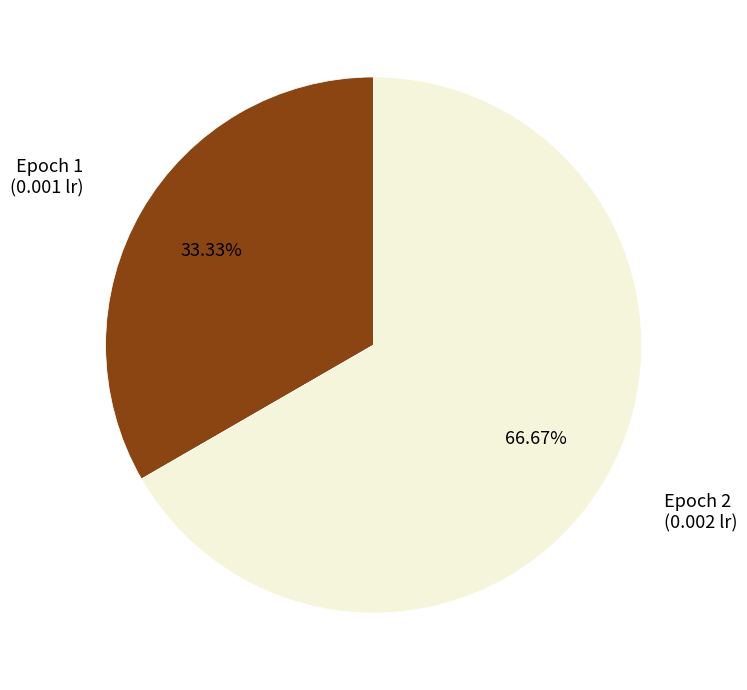

Does any single category account for the majority?

Yes